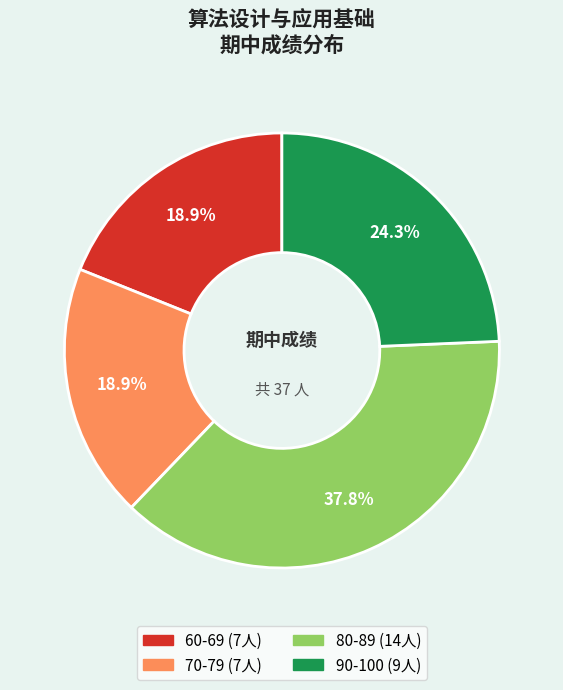

How many segments does this pie chart have?

4